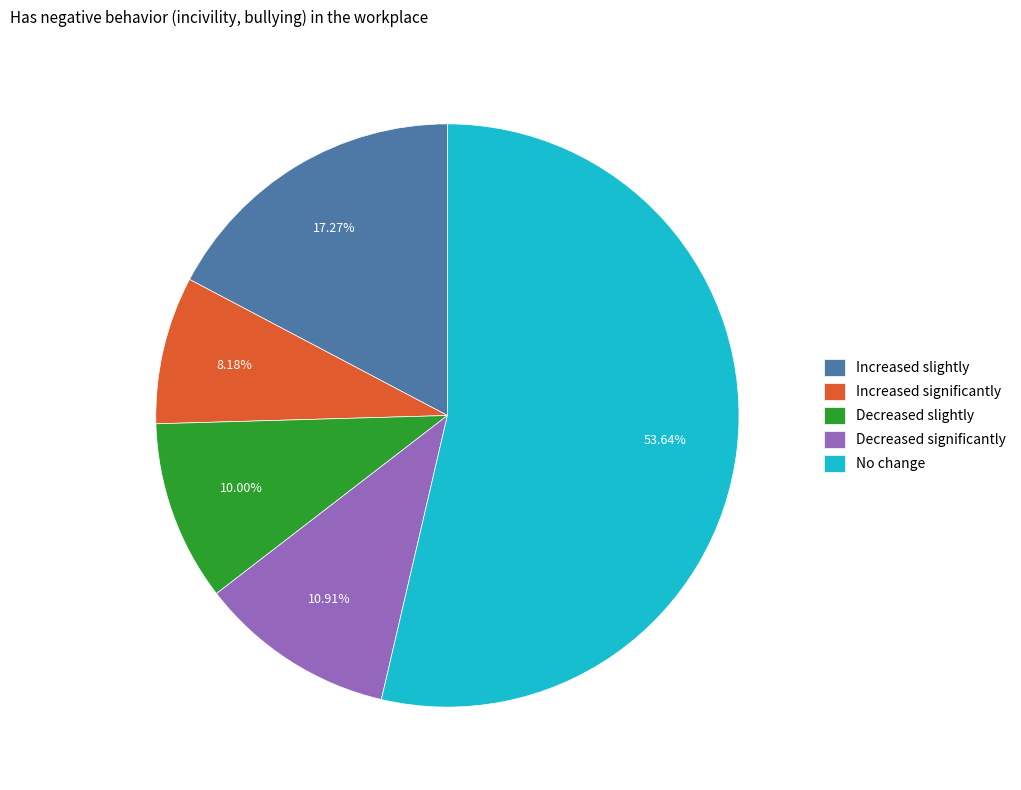

To the nearest percent, what is the difference between the Increased significantly and Decreased slightly slice percentages?

2%